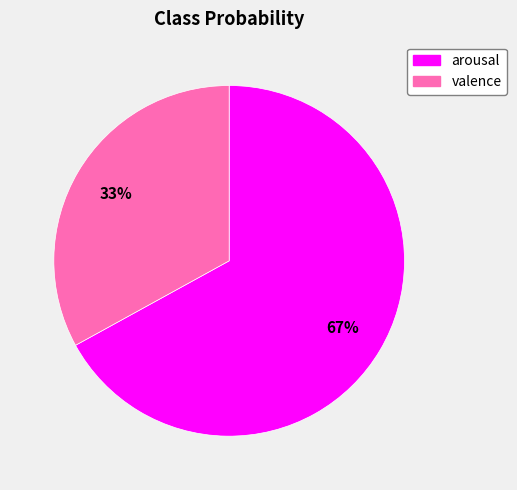

Is the sum of arousal and valence greater than half?

Yes